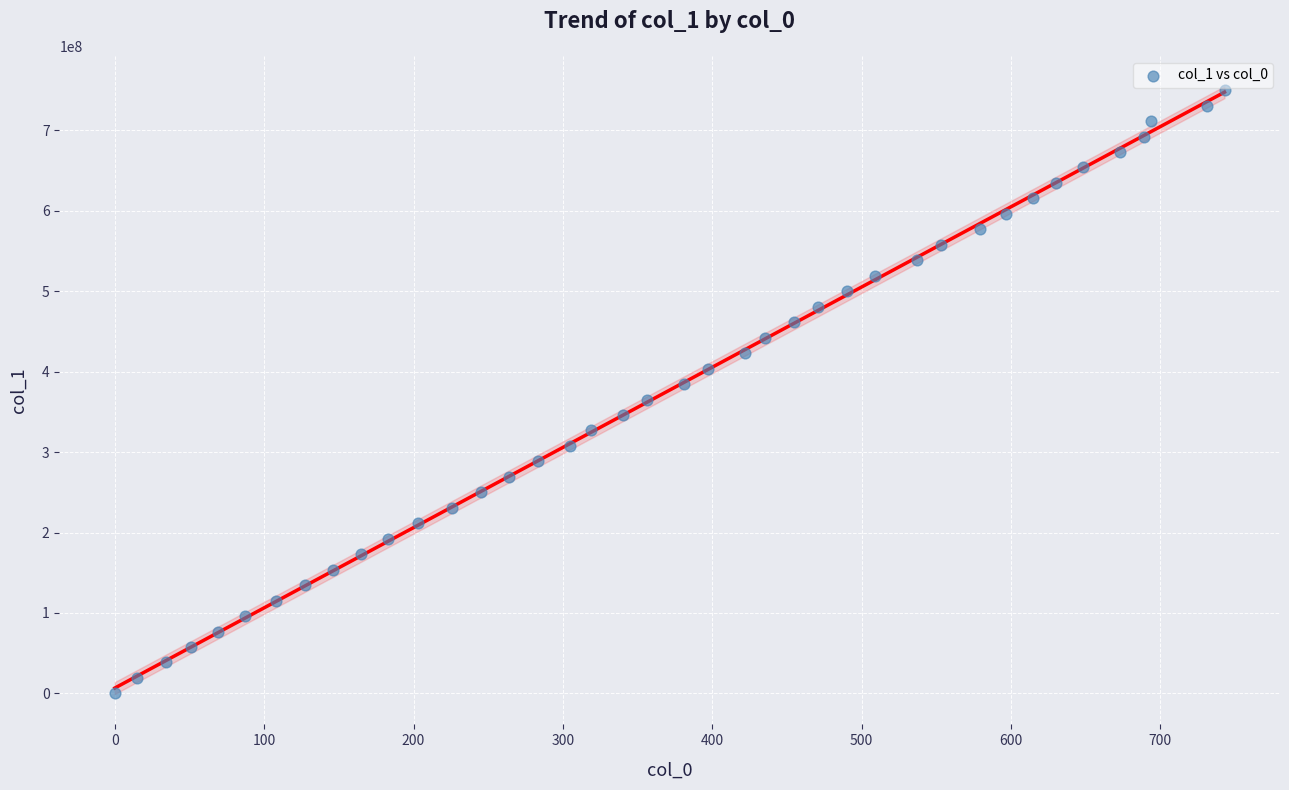

What is the range of X values (max minus min)?

743